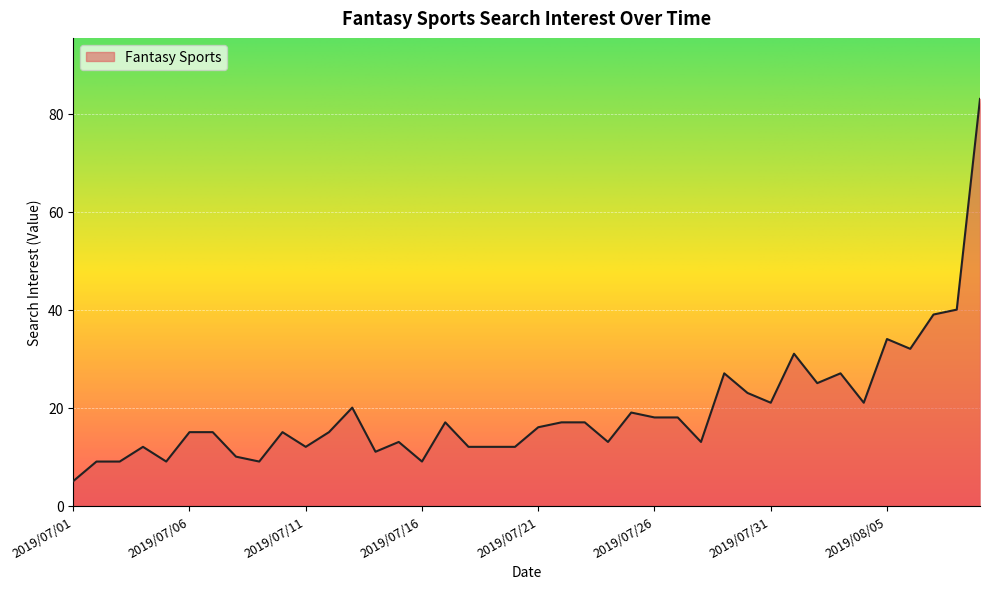

What is the minimum value shown in the chart?

5